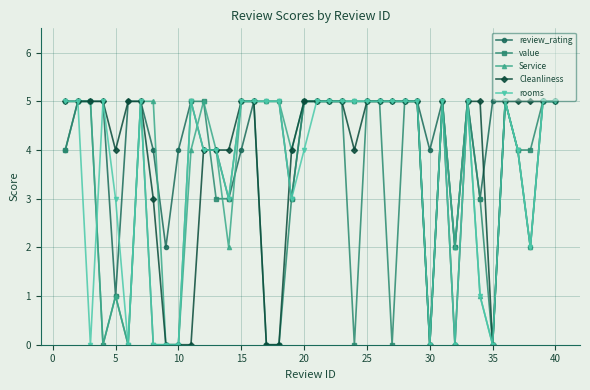

What are all the series names shown in the legend?

review_rating, value, Service, Cleanliness, rooms